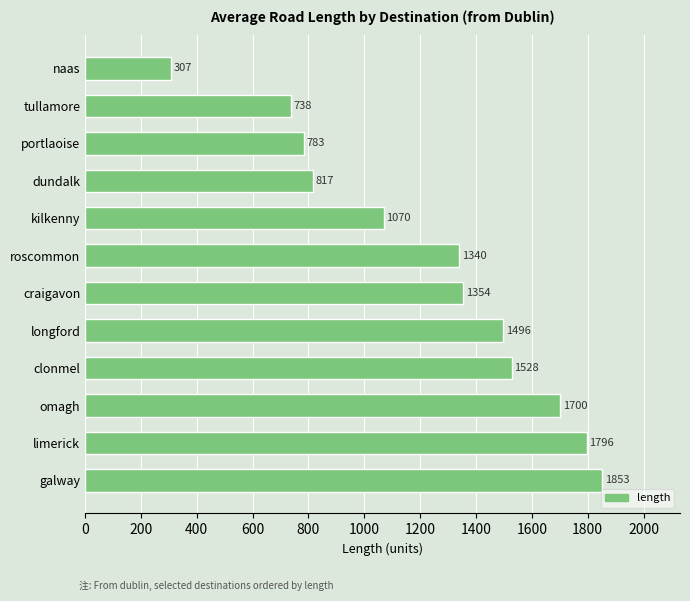

Is it true that the value at omagh is 451.0?

False